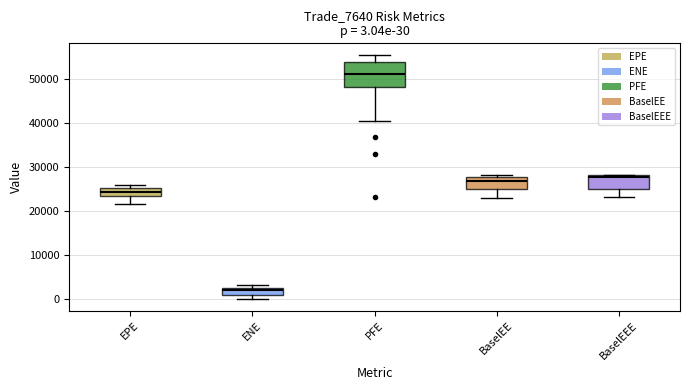

Which box is the tallest, from its lower edge to its upper edge?

PFE